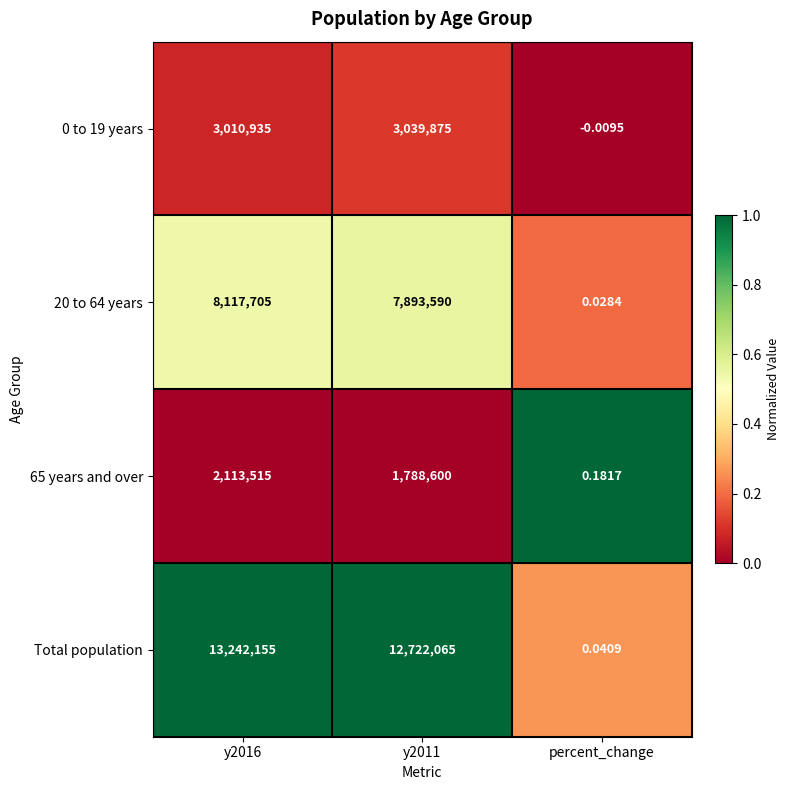

Which series has the largest total across all categories?

Total population